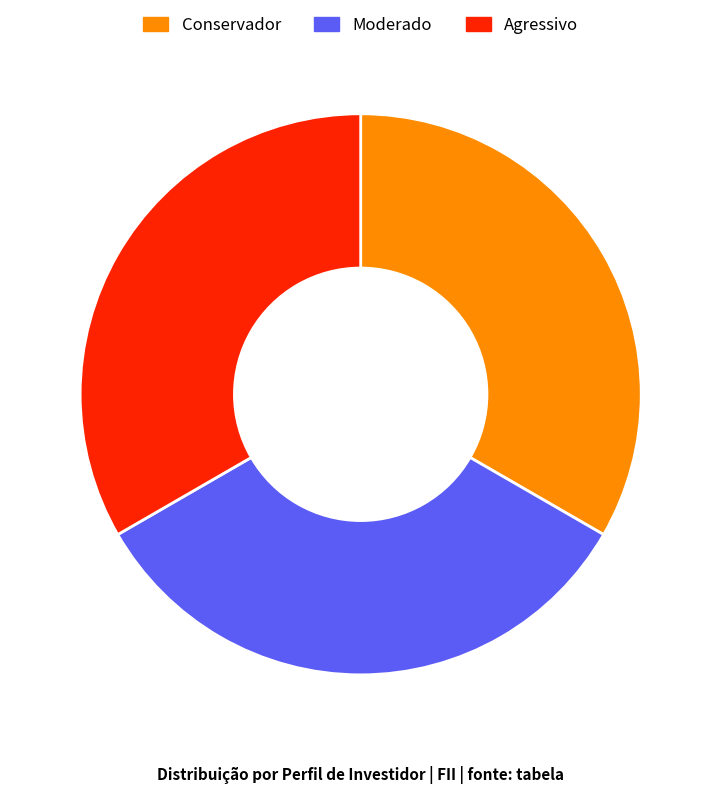

Is there a majority slice in this chart?

No